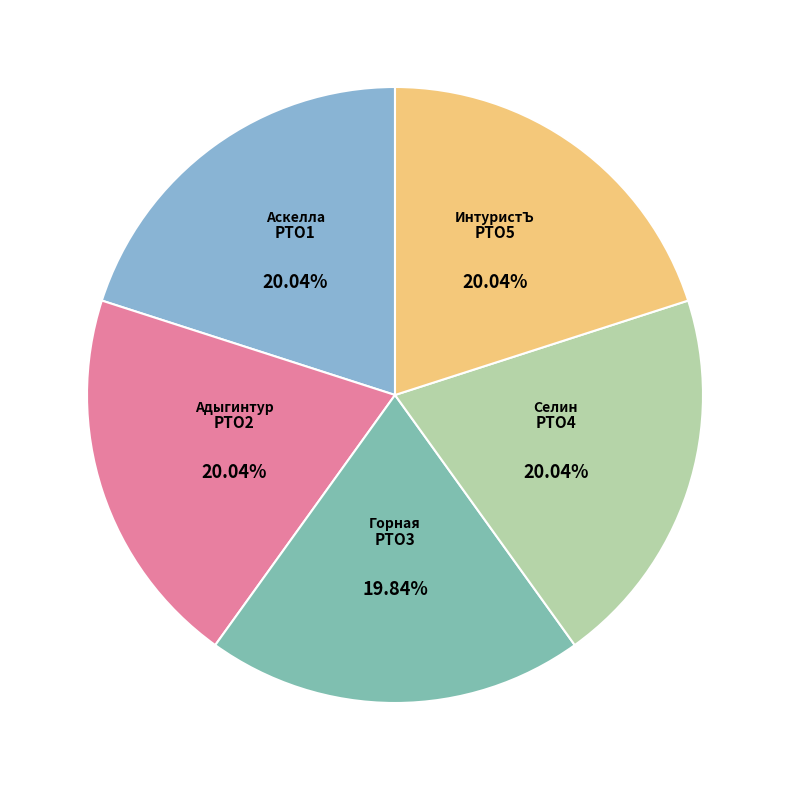

Count the number of slices in the pie.

5